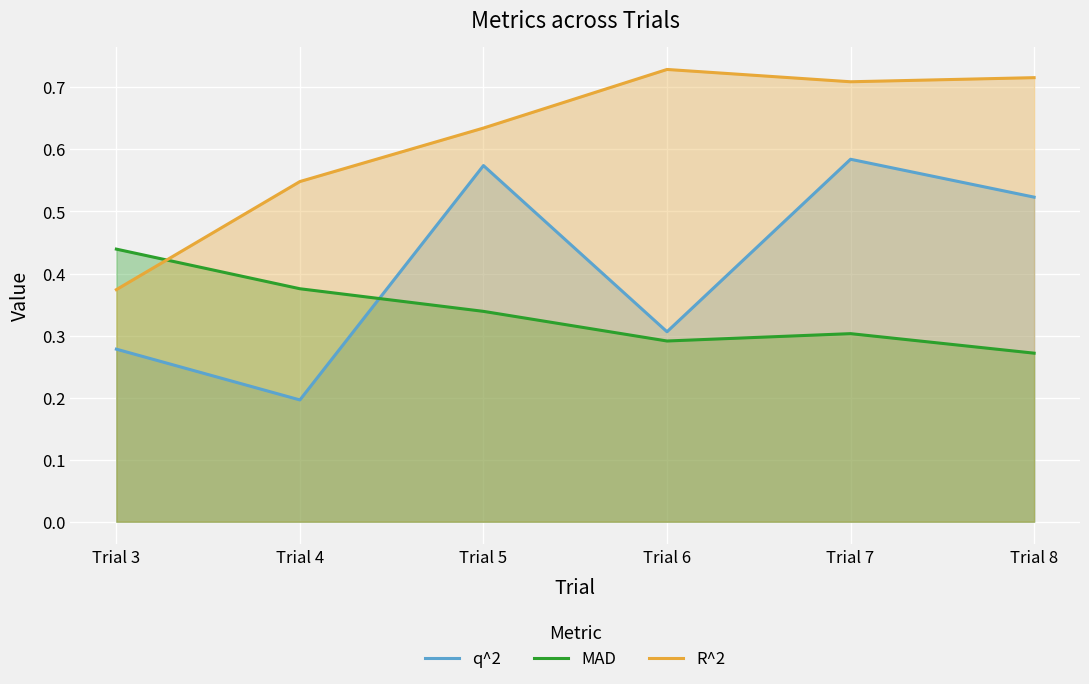

Is it true that q^2 equals 0.3 at Trial 3?

True